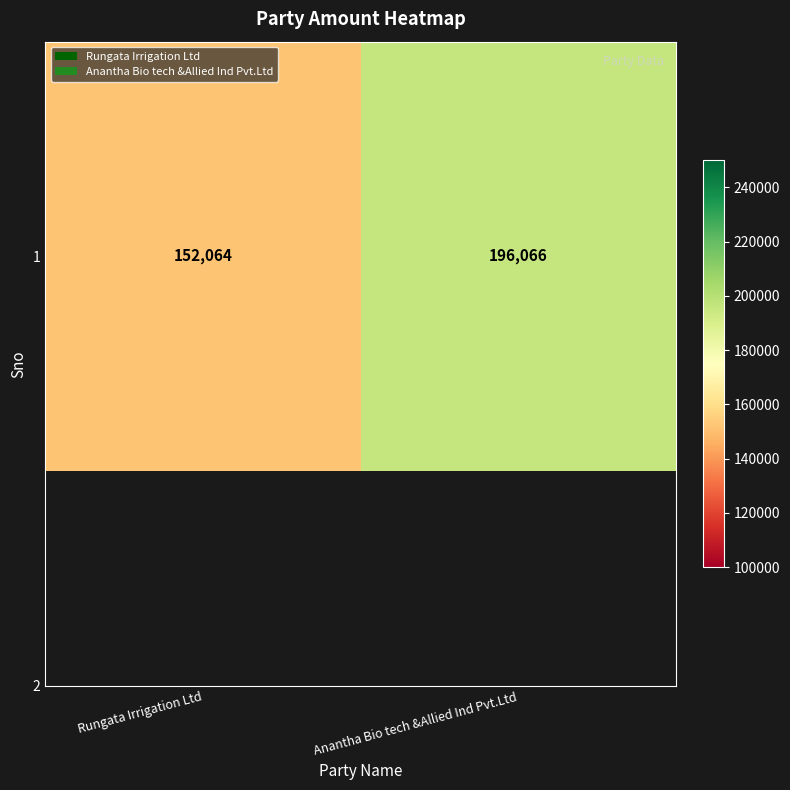

Reading right to left, transcribe all the data shown in this chart.

Anantha Bio tech &Allied Ind Pvt.Ltd=196066	Rungata Irrigation Ltd=152064